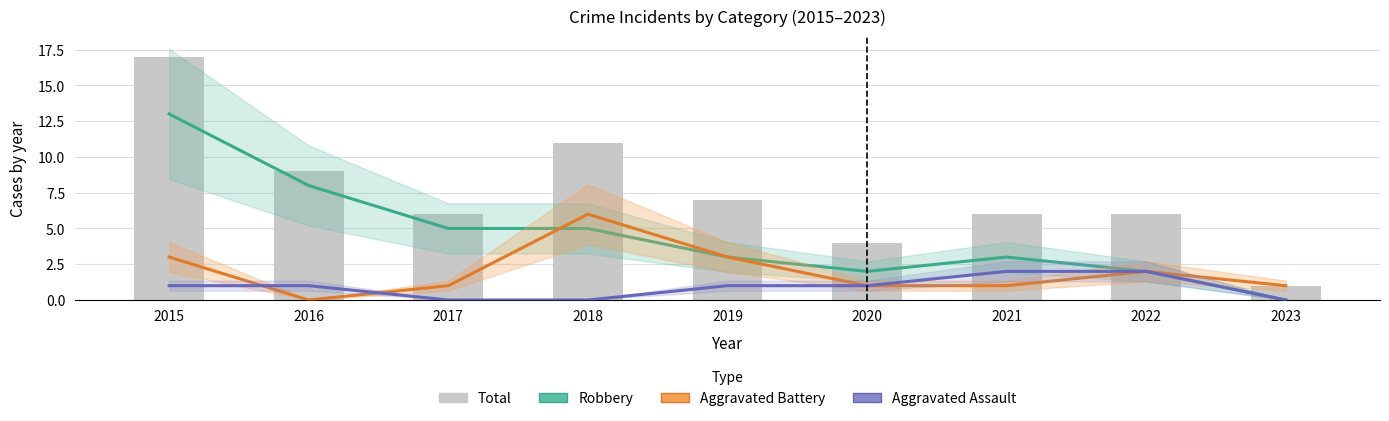

What is the difference between the highest and lowest values at 2018?

11